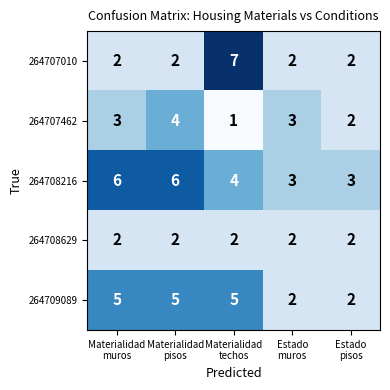

Which label corresponds to the smallest value in the chart?

Materialidad
techos